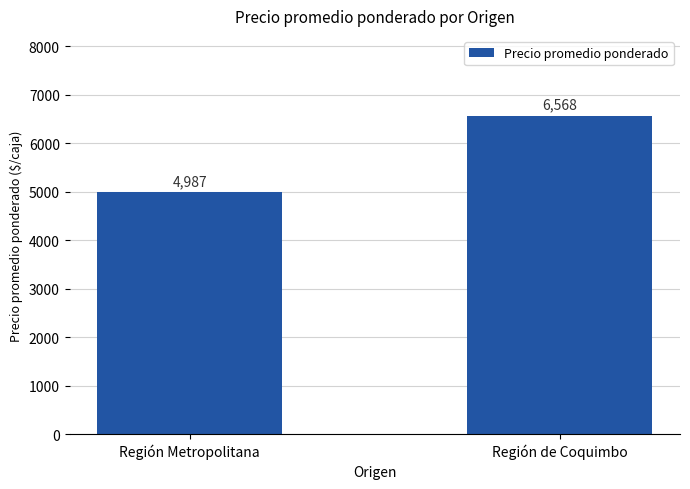

List the labels in order of value, largest first.

Región de Coquimbo, Región Metropolitana